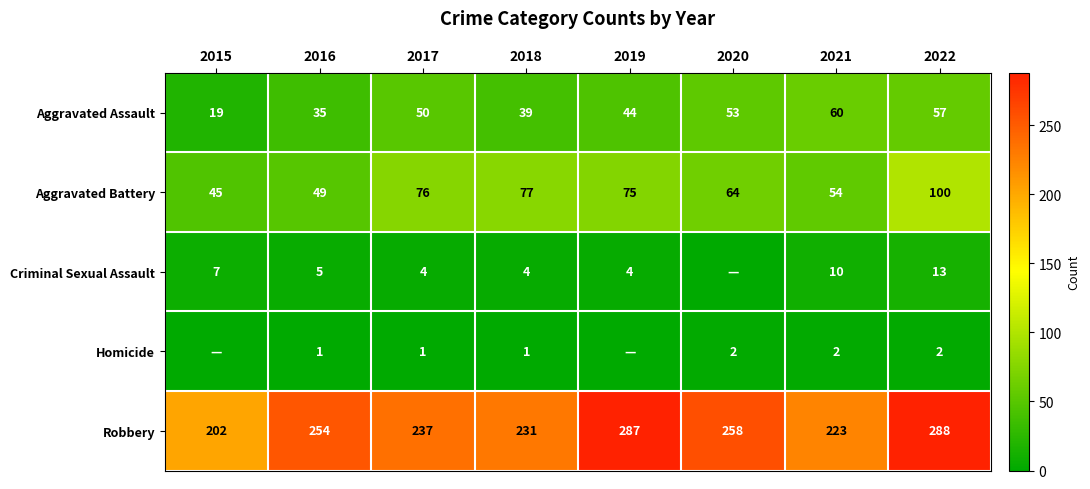

Rank the categories by Aggravated Battery value from lowest to highest.

2015, 2016, 2021, 2020, 2019, 2017, 2018, 2022